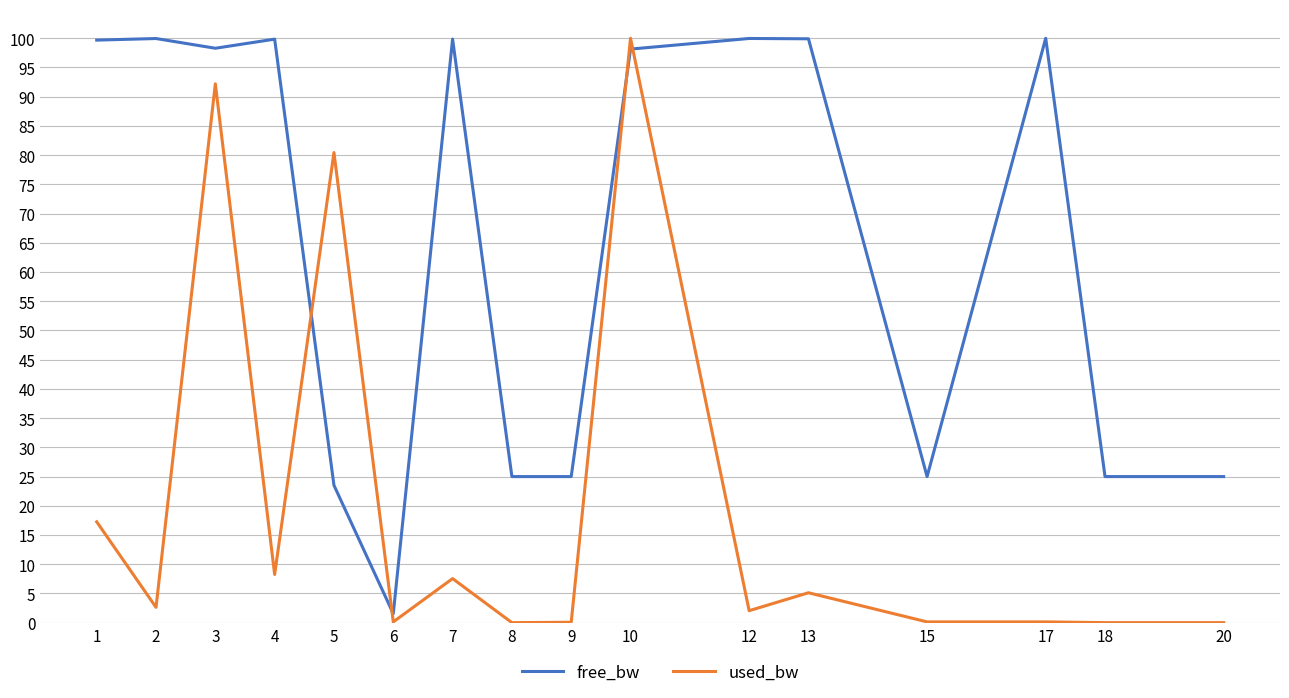

Is the value of used_bw at 18 greater than the value of free_bw at 5?

No